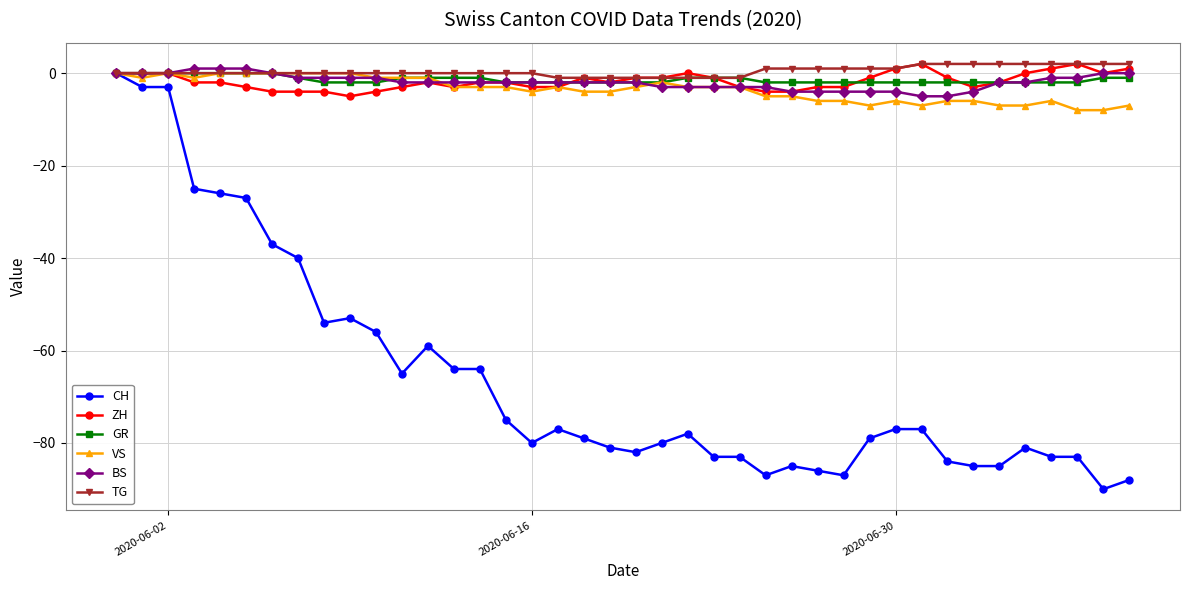

What is the smallest value displayed?

-90